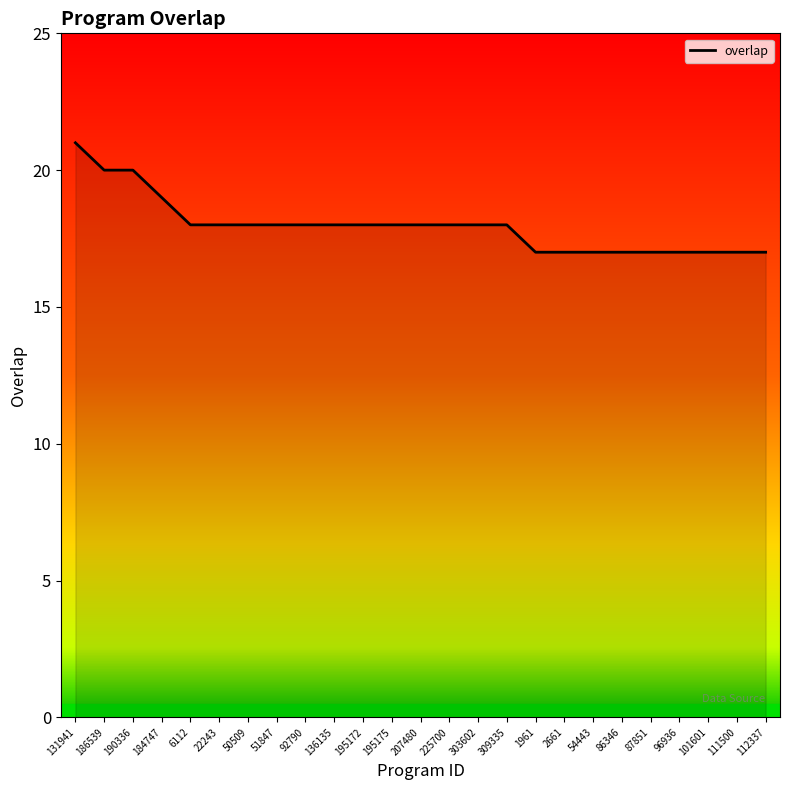

The value at 303602 is 18. True or false?

True